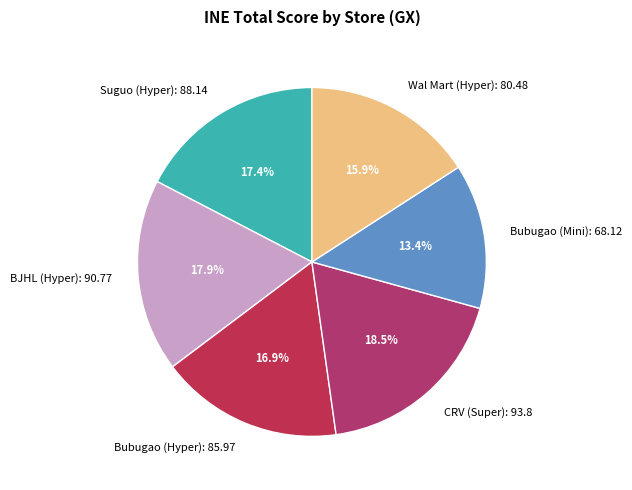

To the nearest percent, what is the average slice percentage?

17%